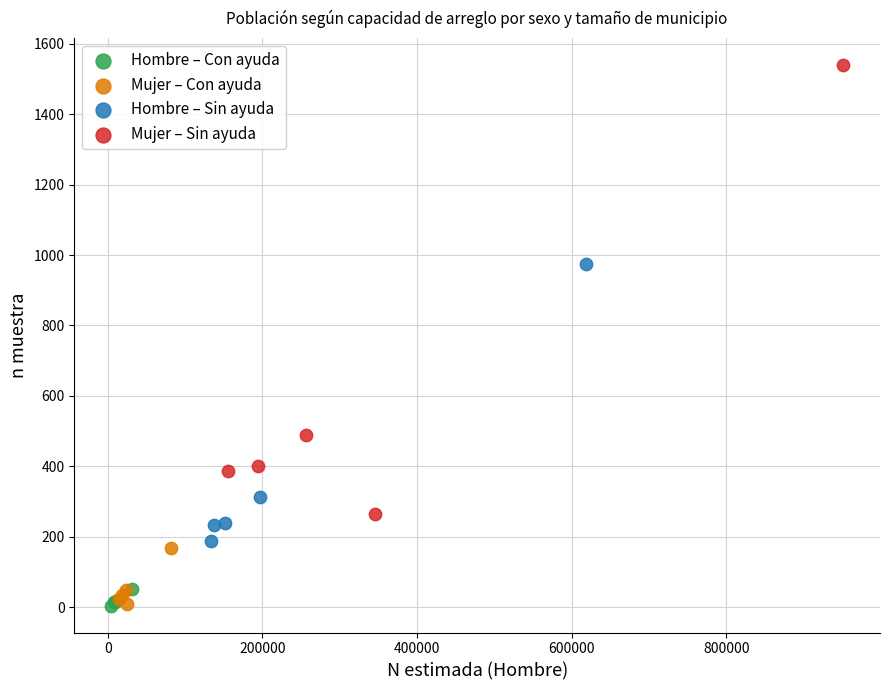

Which series has the largest Y range (max minus min)?

Mujer – Sin ayuda